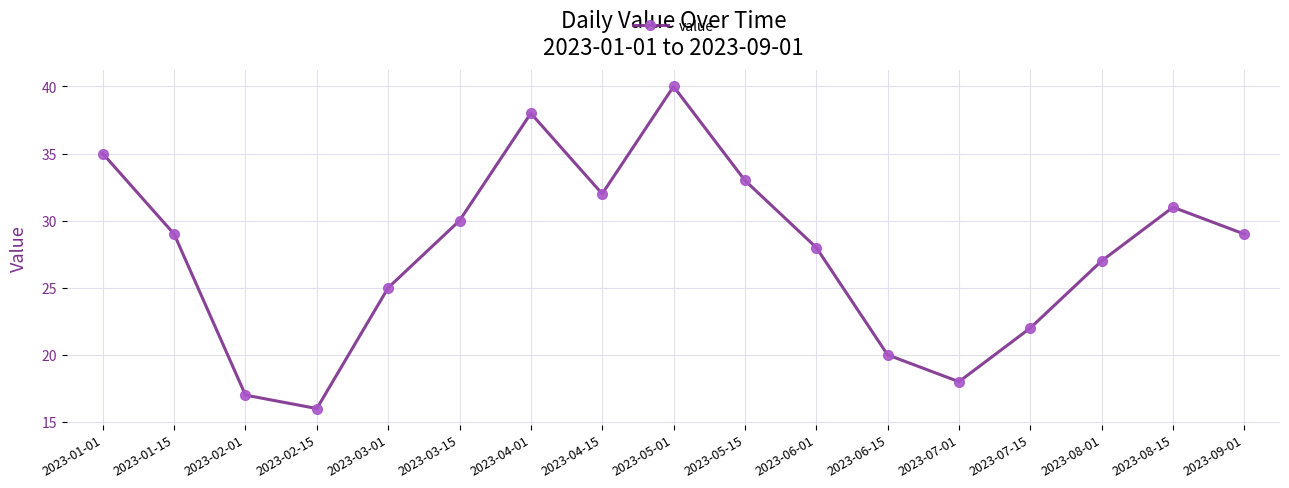

Is it true that the value at 2023-02-01 is 27?

False